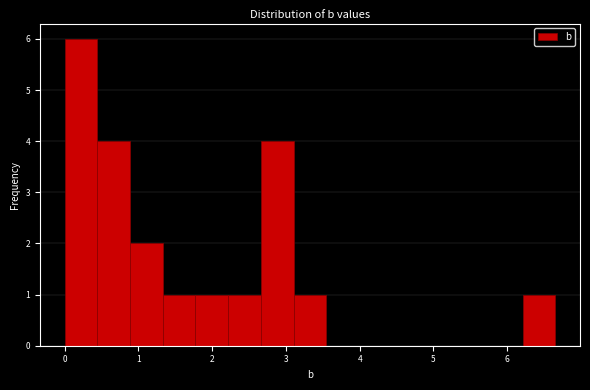

How tall is the bar that spans 3.1 to 3.5 on the x-axis? Neither the bar edges nor the heights are printed on the chart, so give them approximately, as read against the axes.

1